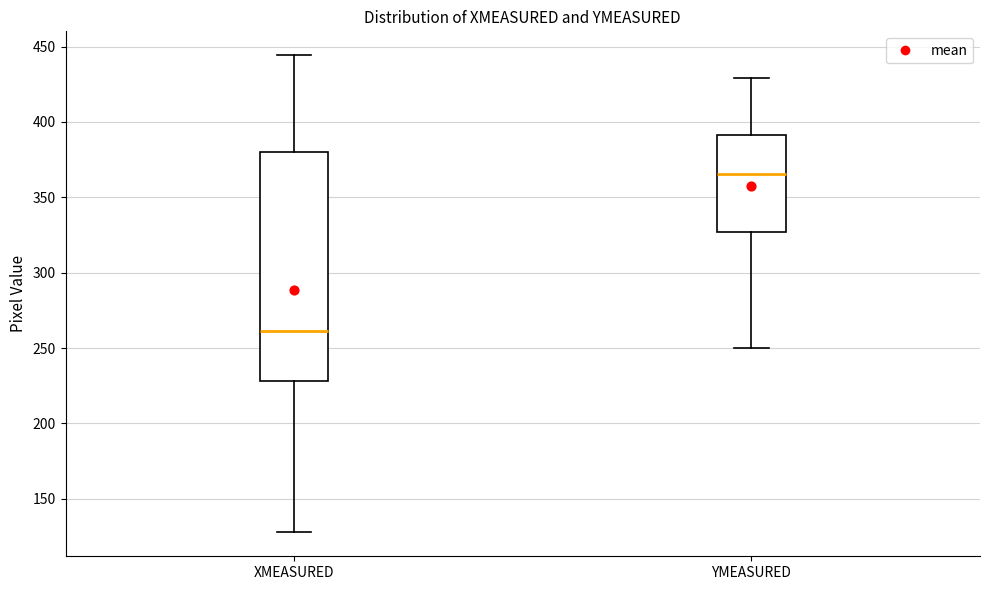

Where does the upper whisker of the box for YMEASURED end on the y-axis? The values are not printed on the chart, so give them approximately, as read against the axis.

430